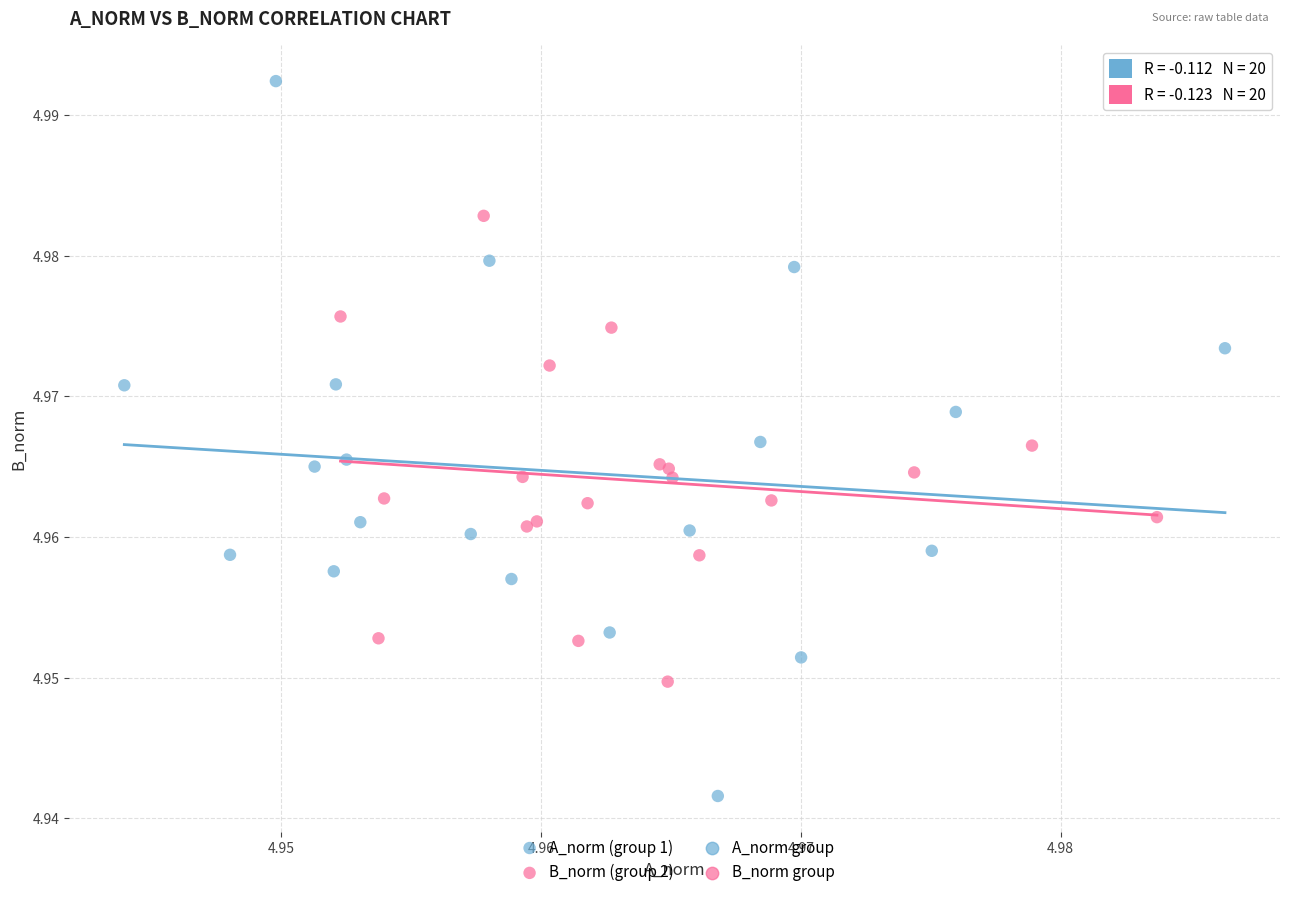

Which series reaches the minimum Y coordinate?

A_norm (group 1)